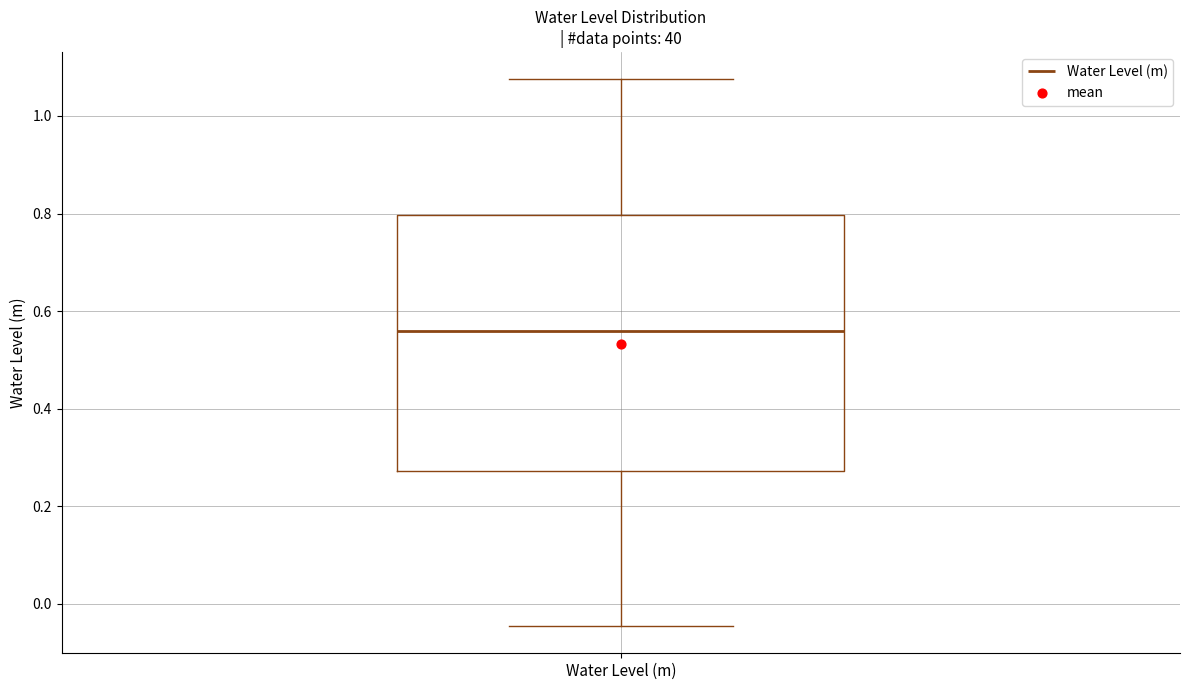

Transcribe this box plot: give where the median line is, the range the box spans, and where the two whiskers end, as read against the y-axis. The values are not printed on the chart, so give them approximately, as read against the axis.

median 0.56, box 0.28 to 0.80, whiskers -0.04 to 1.08